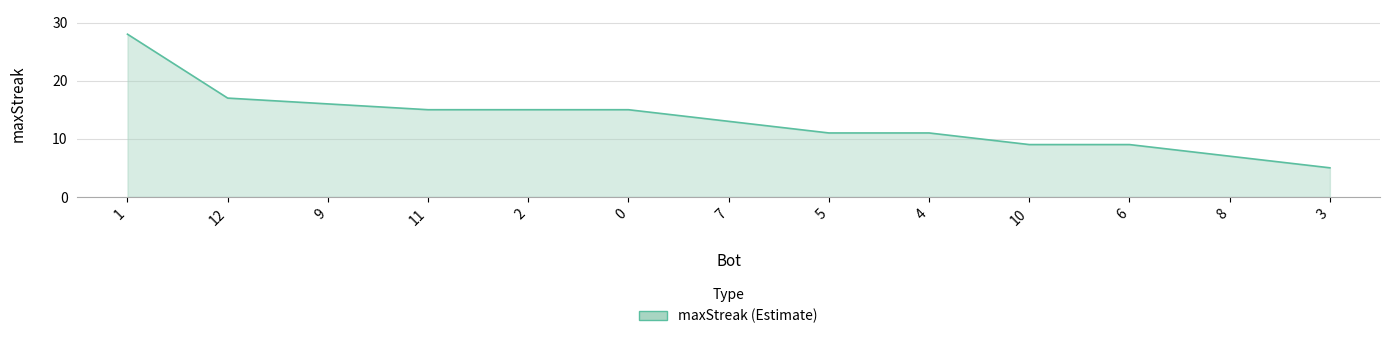

Between 1 and 8, which is larger?

1